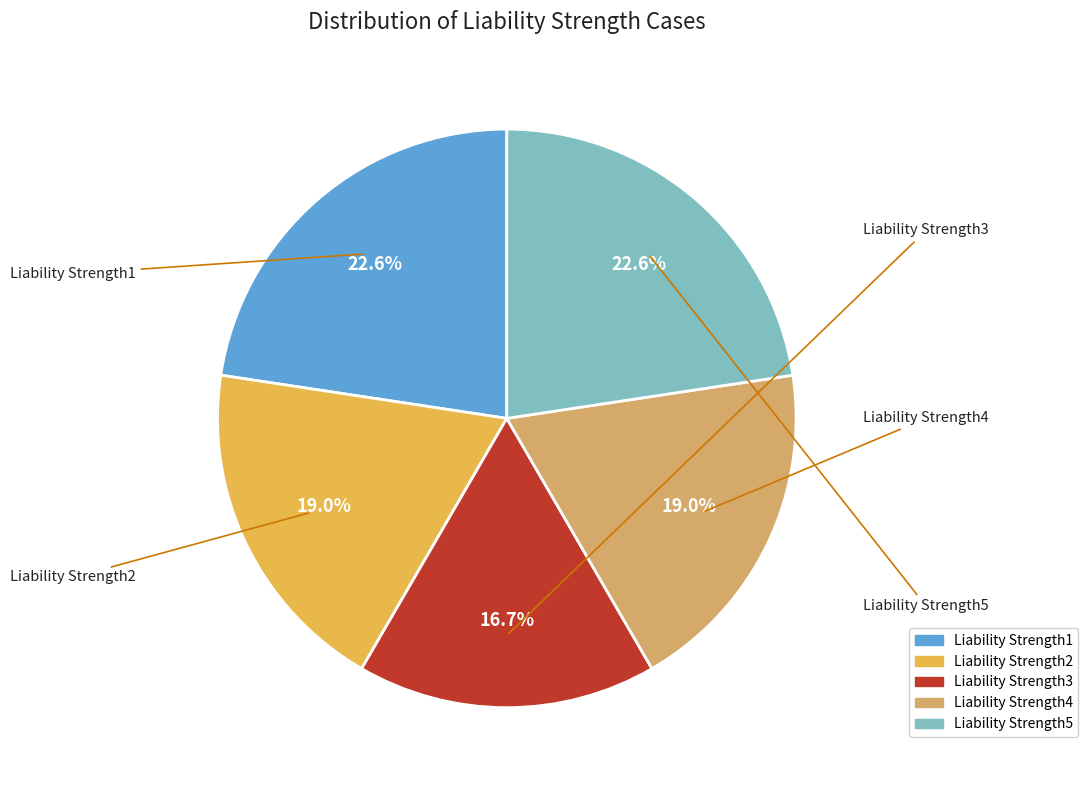

How many slices are in this pie chart?

5